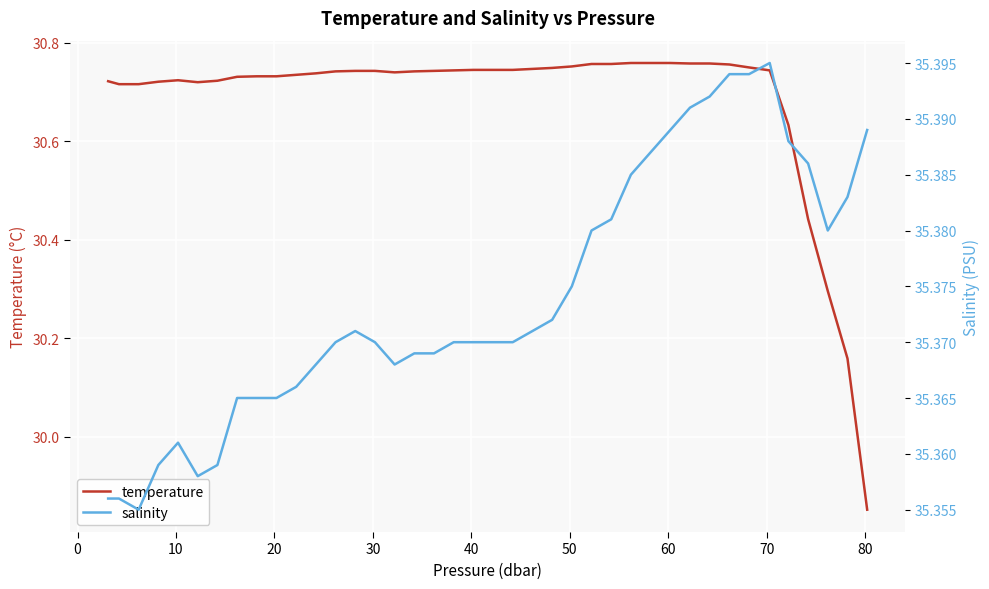

How many series are shown in this chart?

2